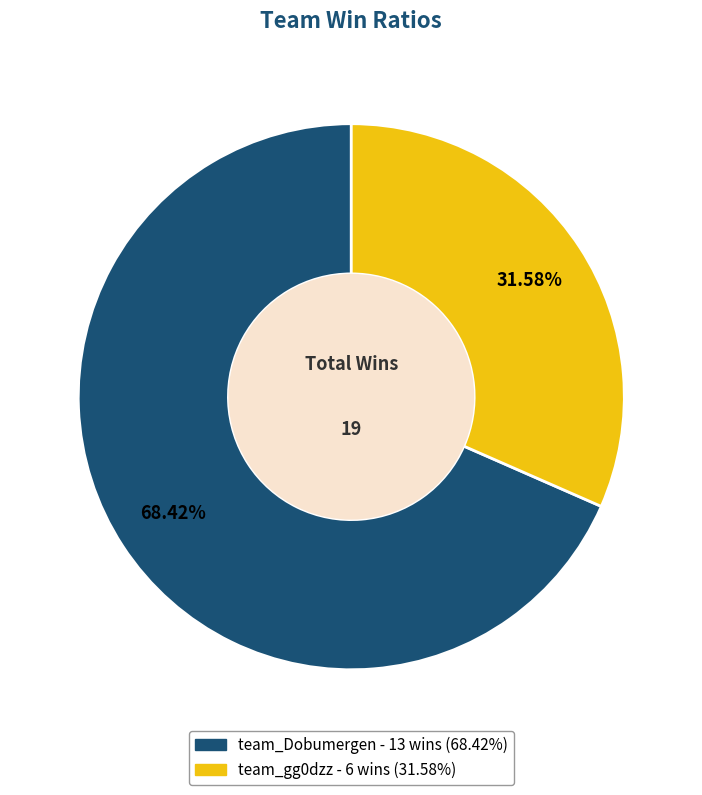

What portion of the pie excludes team_Dobumergen?

31.6%